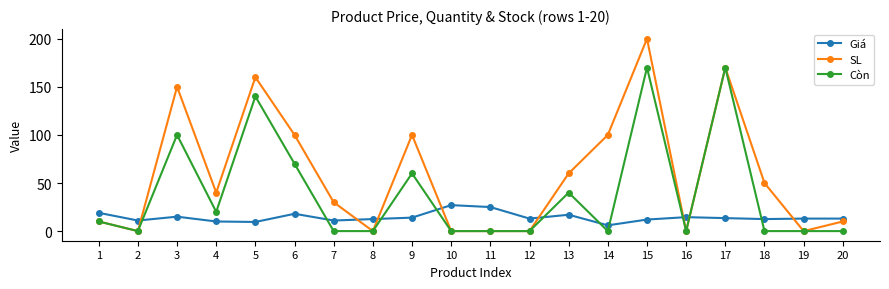

What is the difference between the highest and lowest values at 18?

50.0